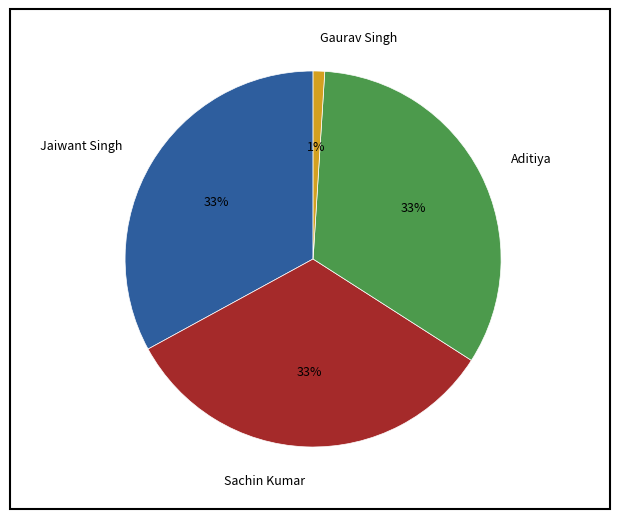

Count the number of slices in the pie.

4